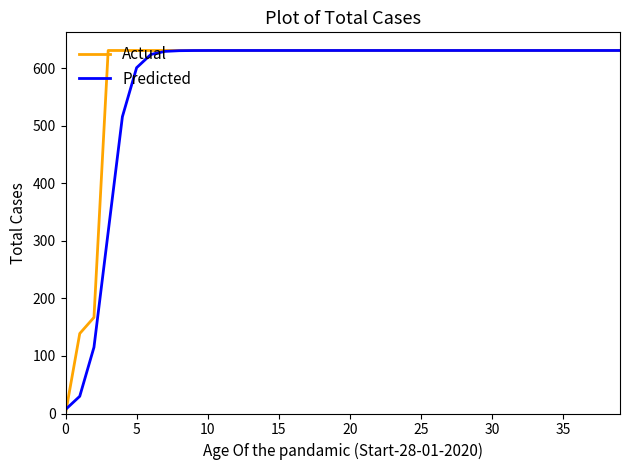

What are all the series names shown in the legend?

Actual, Predicted